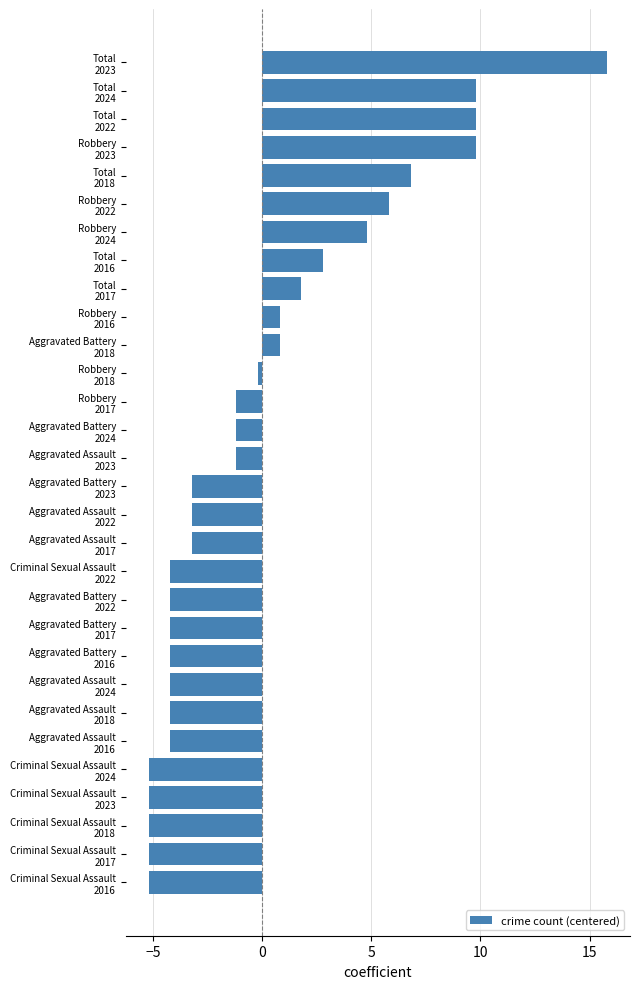

What is the minimum value shown in the chart?

-5.2